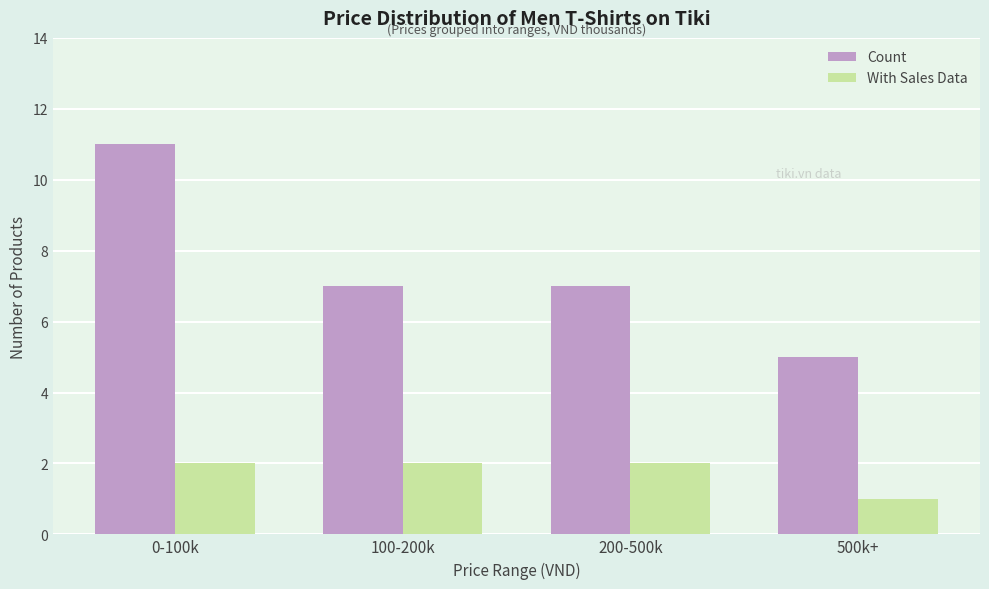

At which label is With Sales Data closest to 1?

500k+